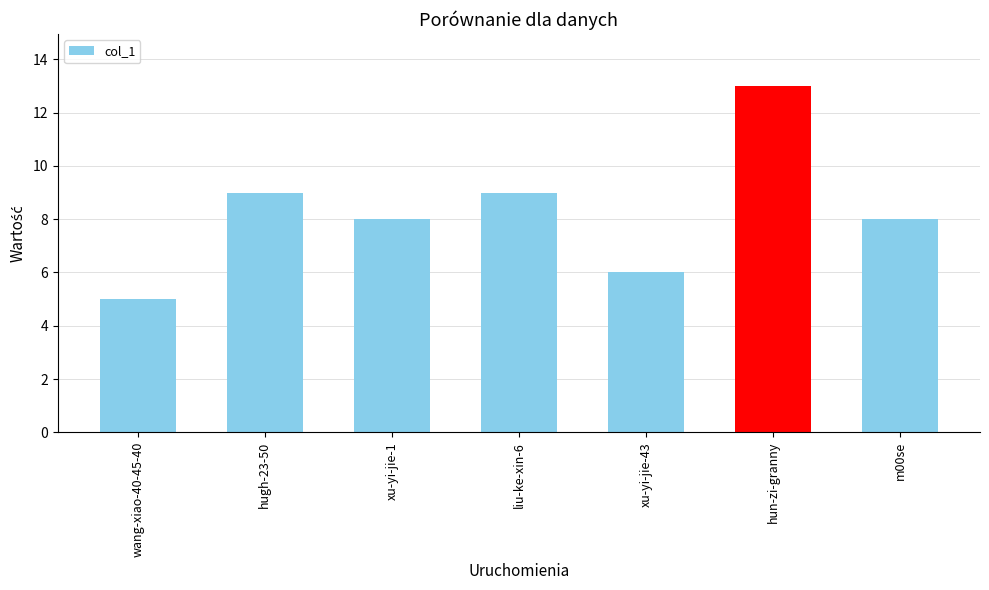

What is the sum of all values?

58